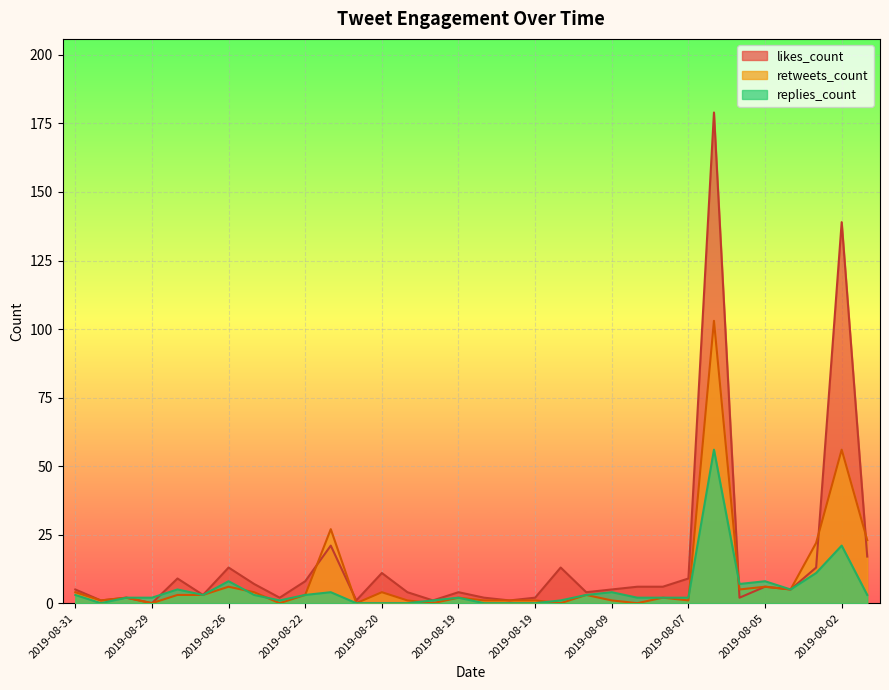

At how many categories does at least one series exceed 60?

2